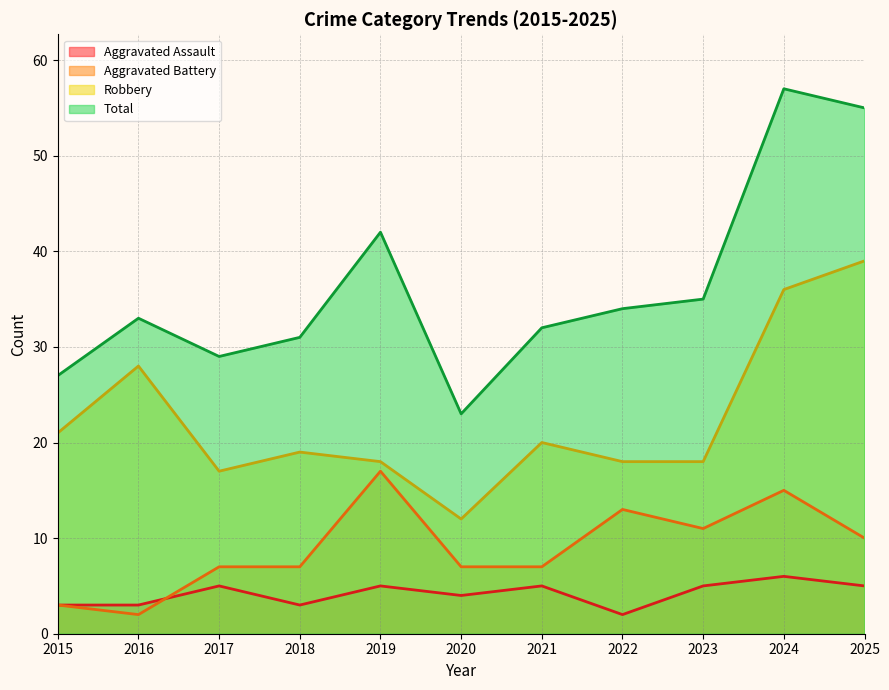

What is the value of the Aggravated Battery point at the 4th from the left?

7